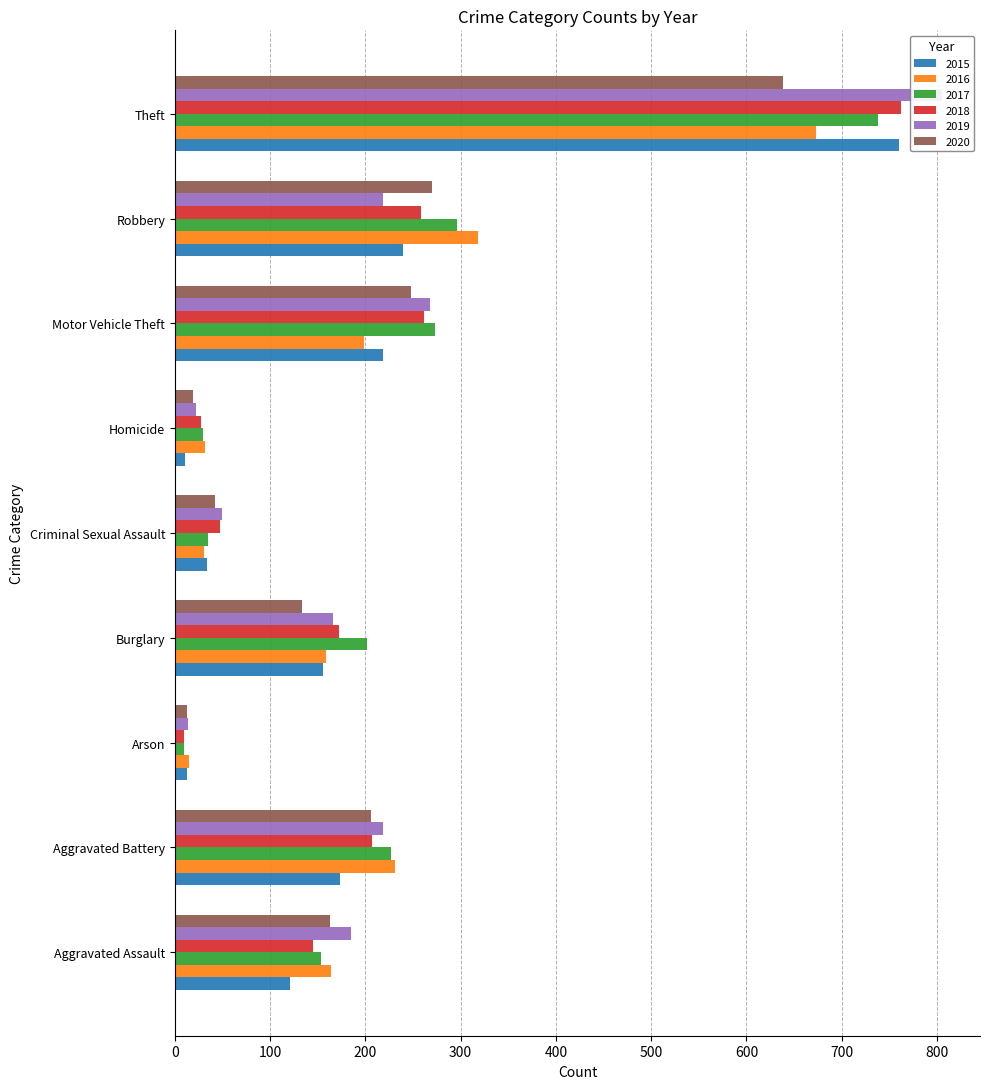

Are the bars grouped side by side (vs. stacked)?

Yes